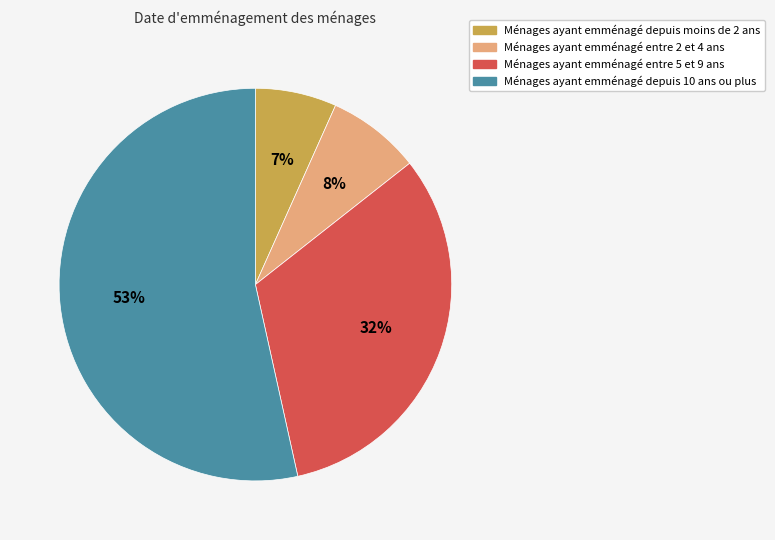

Is there any slice that represents more than half of the pie?

Yes